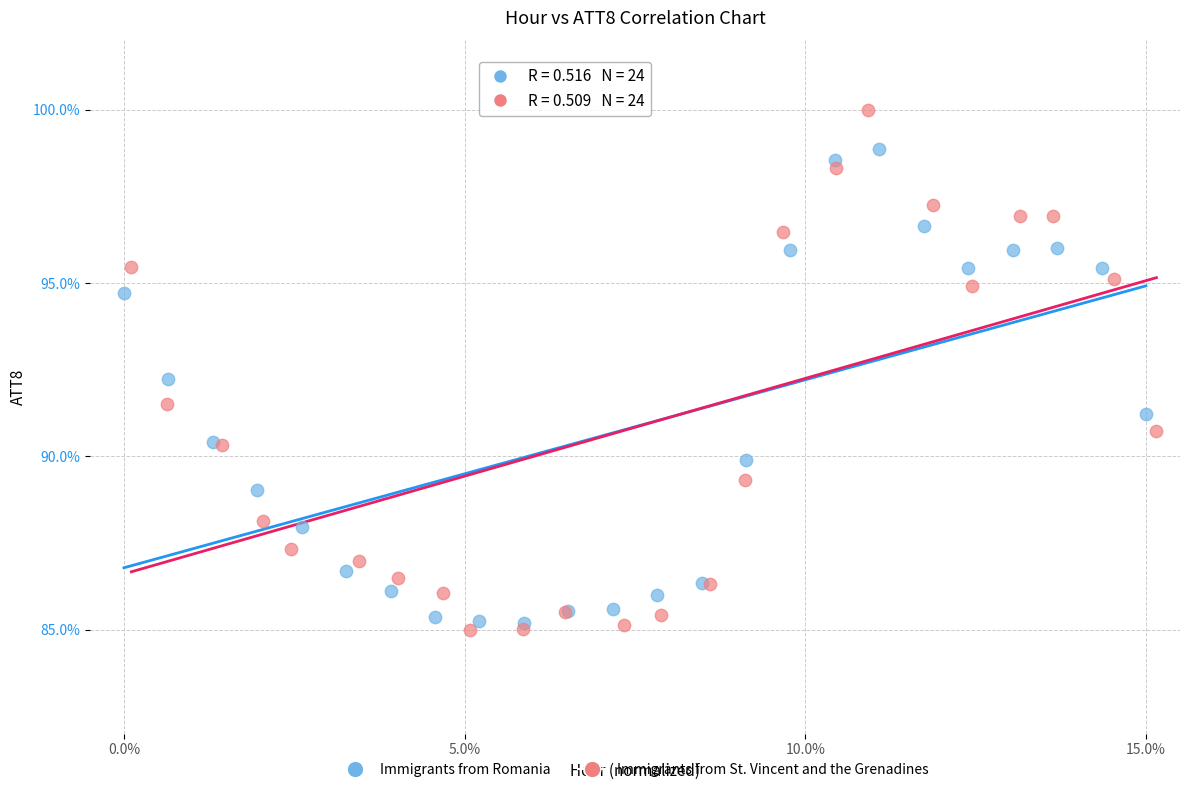

Which series has the largest Y range (max minus min)?

Immigrants from St. Vincent and the Grenadines